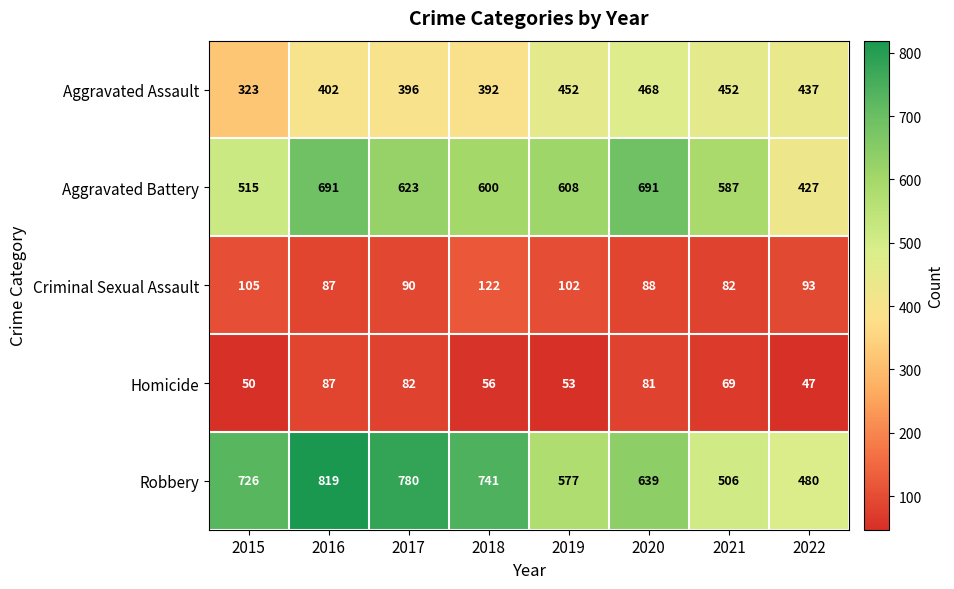

At how many categories does at least one series exceed 517?

7